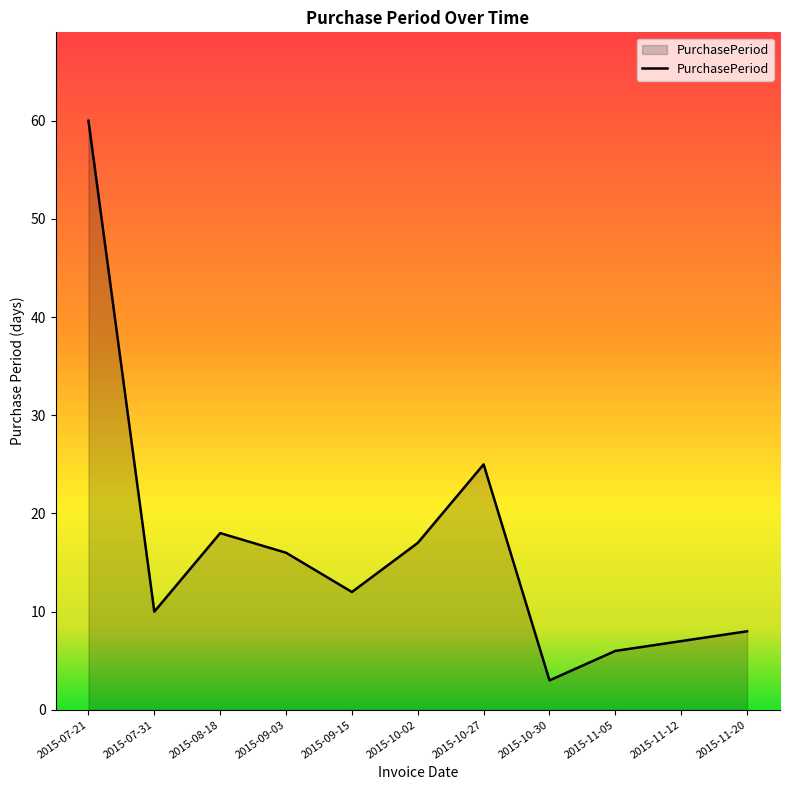

What position from the left is 2015-07-31?

2